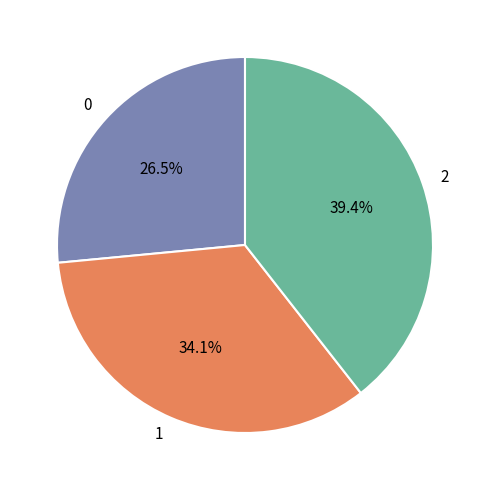

Count the number of slices in the pie.

3